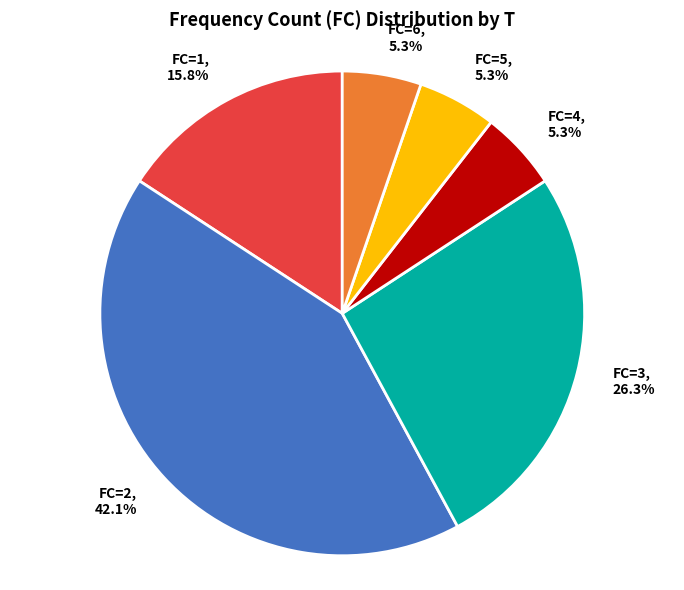

Does any single category account for the majority?

No